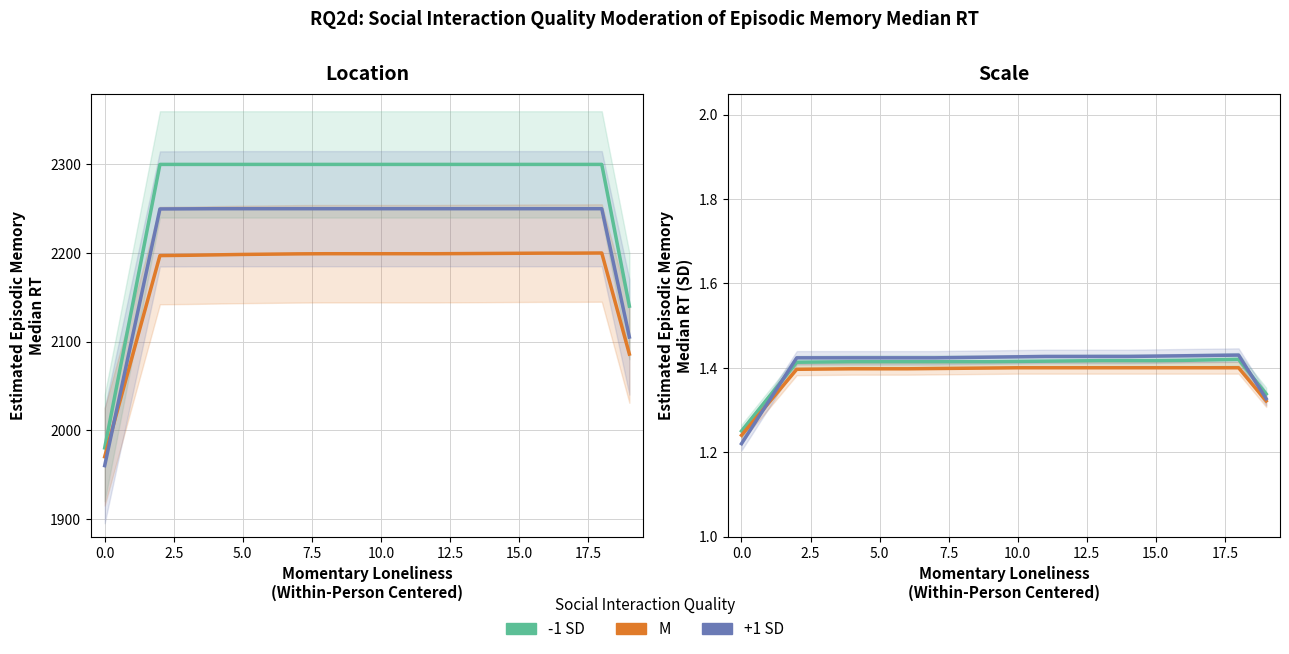

What is the difference between the maximum and second lowest values in the -1 SD series?

0.1